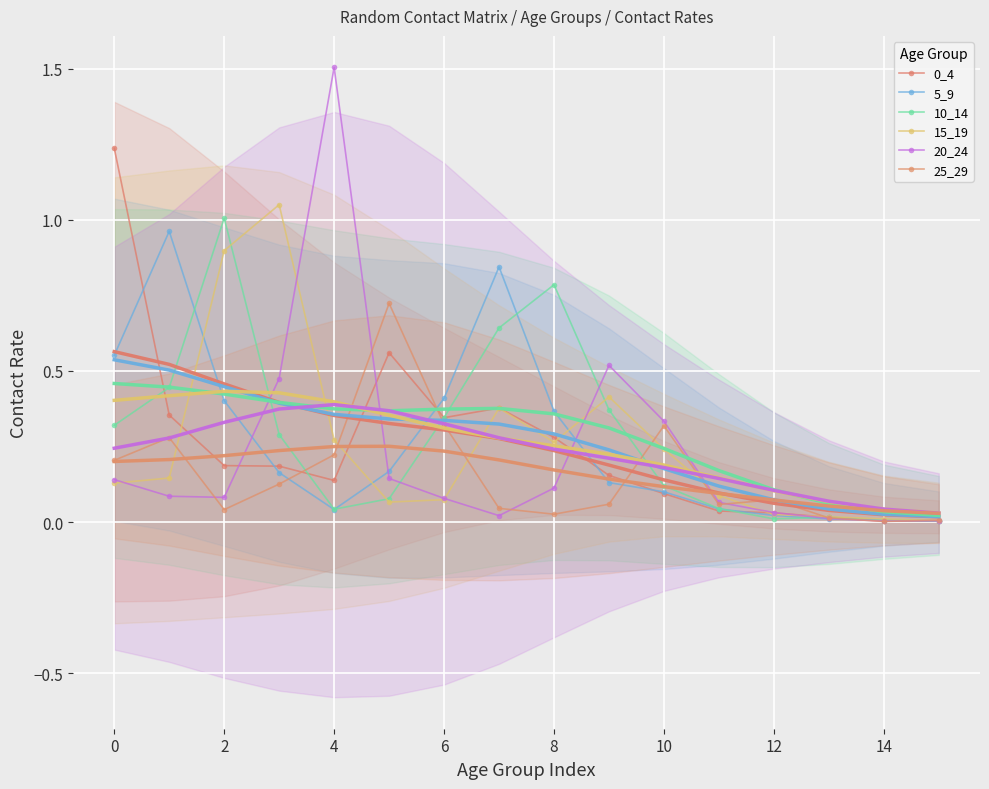

Reading left to right, transcribe all the data shown in this chart.

0_4: 1.2	0.4	0.2	0.2	0.1	0.6	0.3	0.4	0.3	0.2	0.1	0.0	0.0	0.0	0.0	0.0
5_9: 0.6	1.0	0.4	0.2	0.0	0.2	0.4	0.8	0.4	0.1	0.1	0.0	0.0	0.0	0.0	0.0
10_14: 0.3	0.4	1.0	0.3	0.0	0.1	0.3	0.6	0.8	0.4	0.1	0.0	0.0	0.0	0.0	0.0
15_19: 0.1	0.1	0.9	1.0	0.3	0.1	0.1	0.4	0.3	0.4	0.2	0.1	0.0	0.0	0.0	0.0
20_24: 0.1	0.1	0.1	0.5	1.5	0.1	0.1	0.0	0.1	0.5	0.3	0.1	0.0	0.0	0.0	0.0
25_29: 0.2	0.3	0.0	0.1	0.2	0.7	0.3	0.0	0.0	0.1	0.3	0.1	0.1	0.0	0.0	0.0